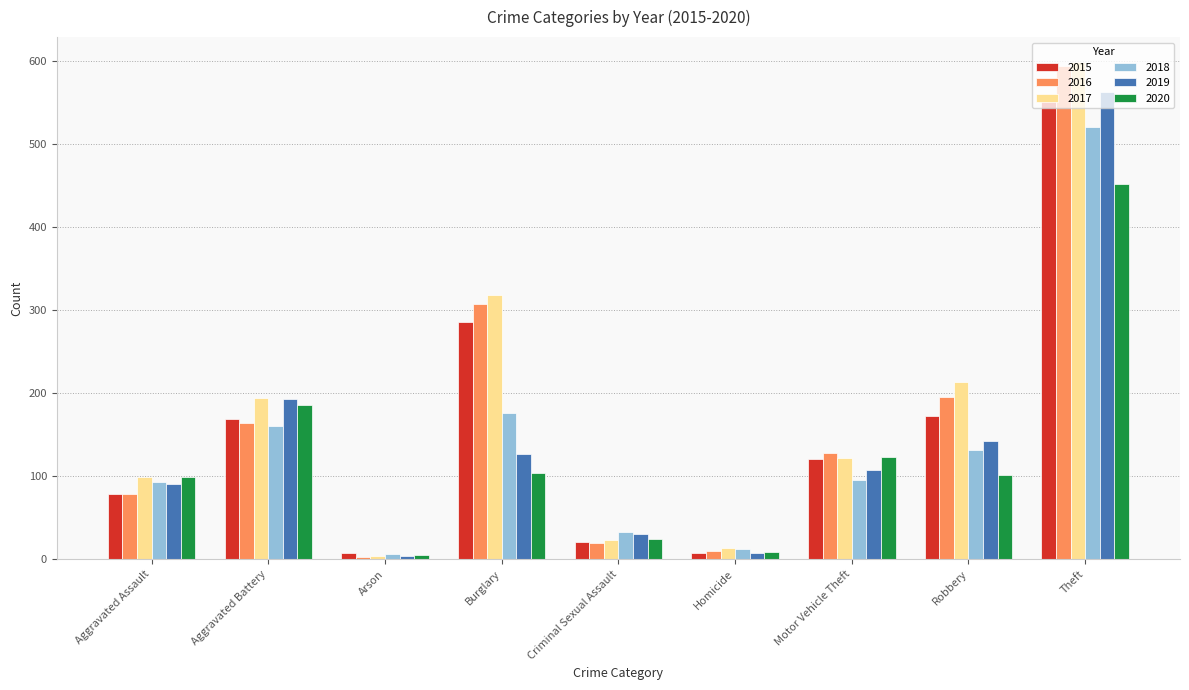

Which series has the largest total across all categories?

2017